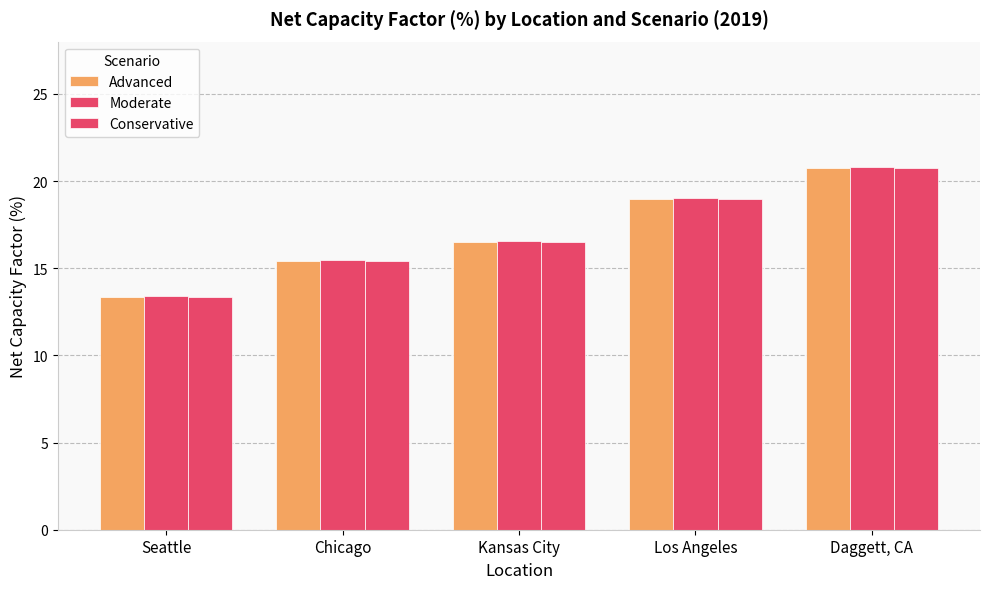

How many categories are shown in the chart?

5